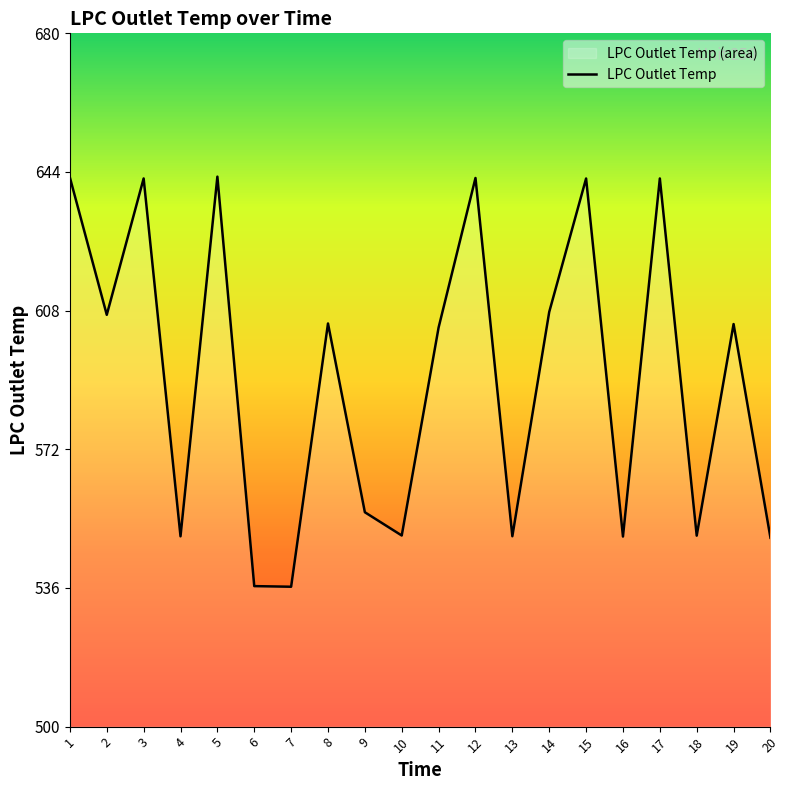

What is the change in value from 4 to 11?

+54.2